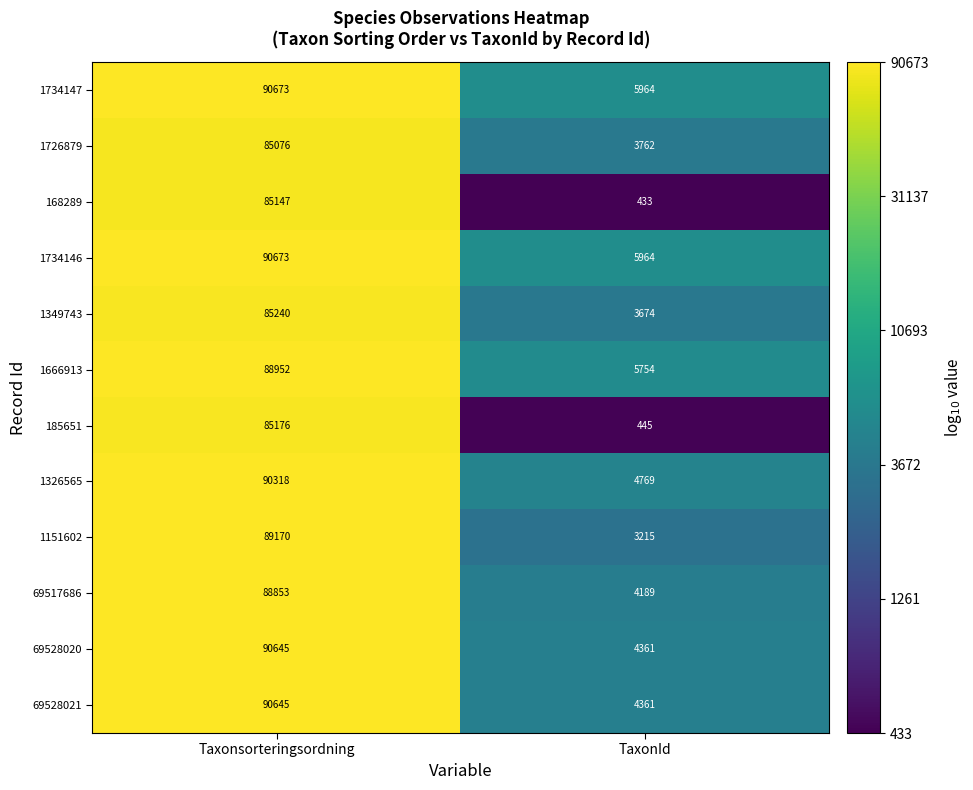

The 1734147 series shows 161415 at Taxonsorteringsordning. True or false?

False